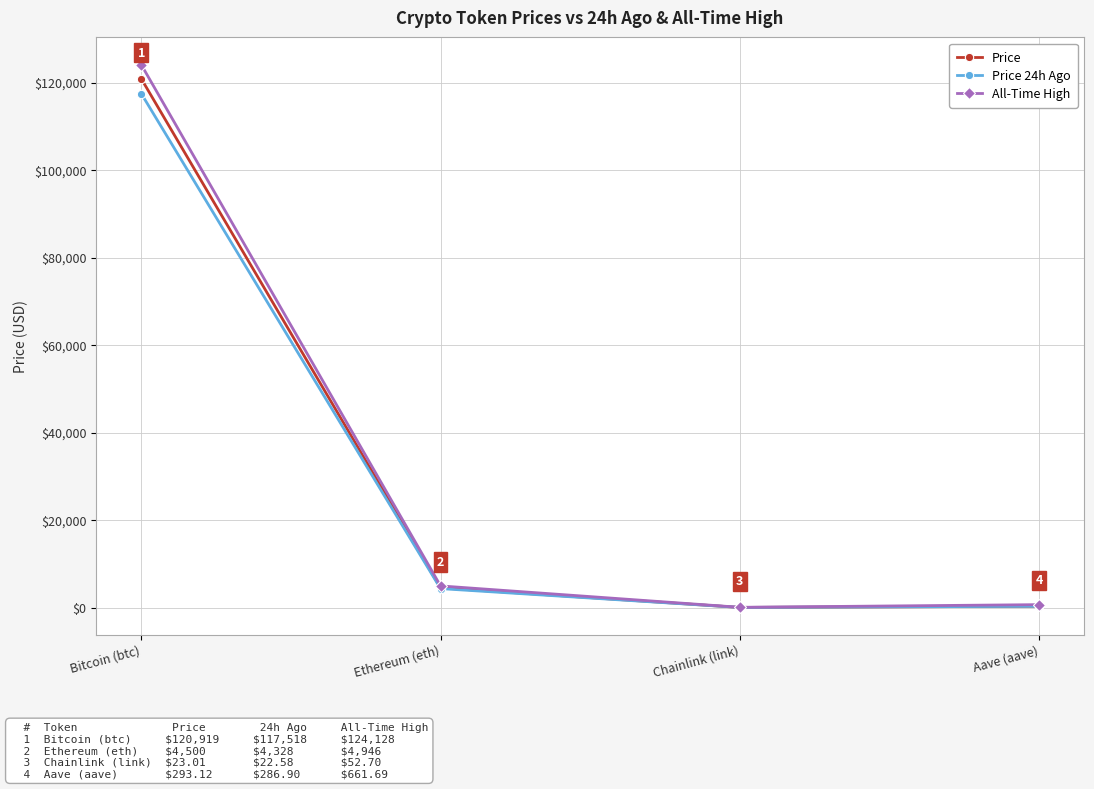

What is the maximum value shown in the chart?

124128.0